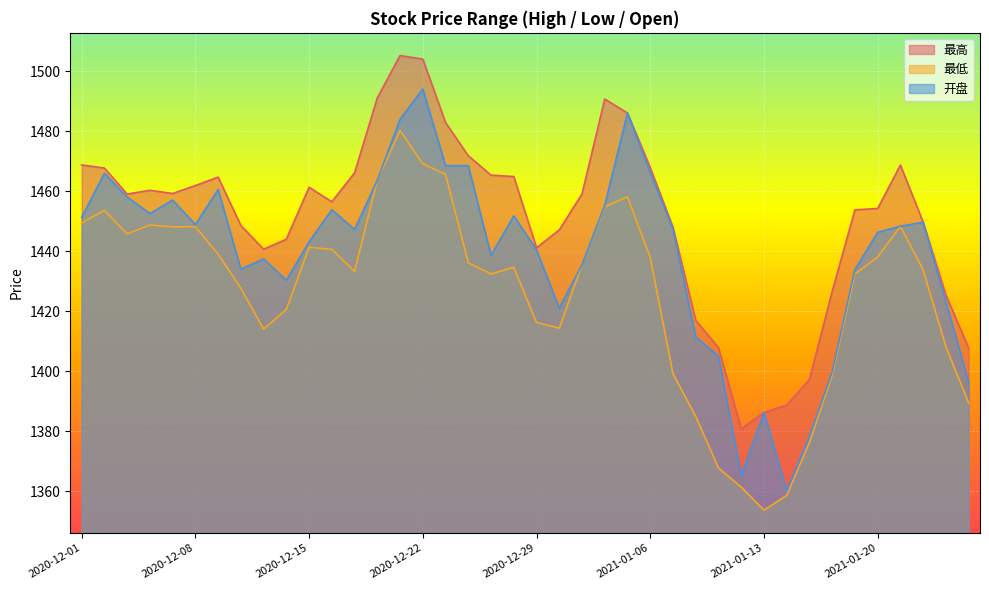

How many lines are shown in the chart?

3